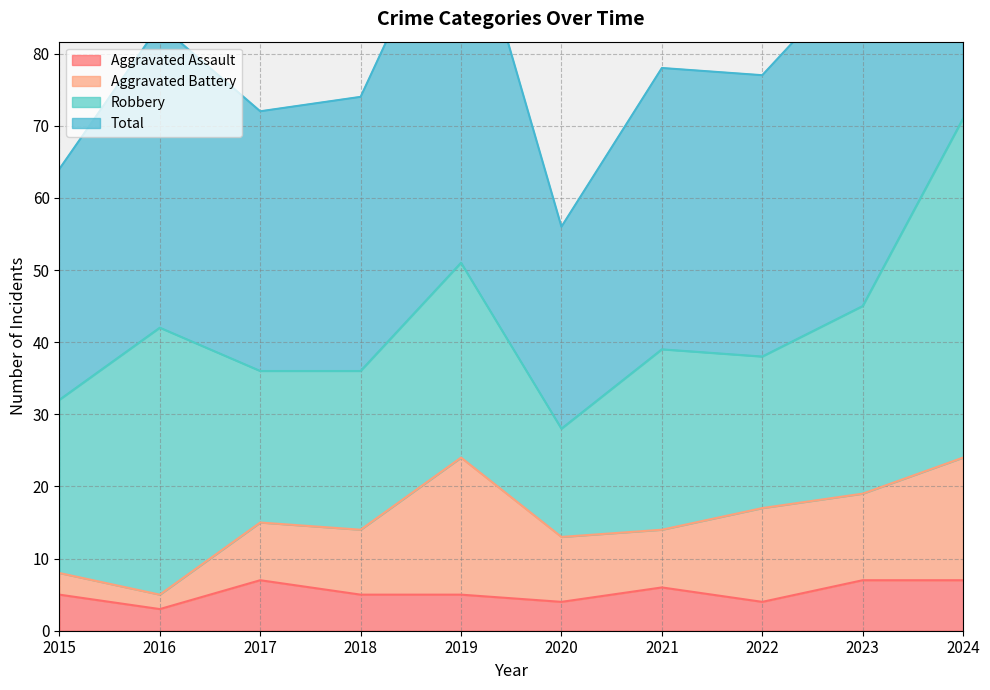

The Total series shows 152 at 2023. True or false?

False